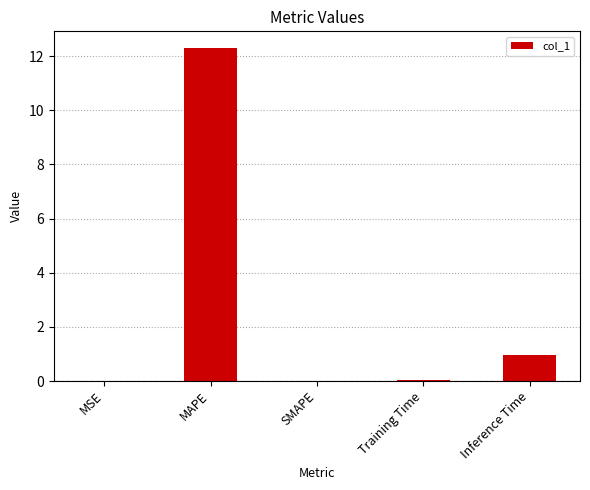

Which label corresponds to the largest value in the chart?

MAPE